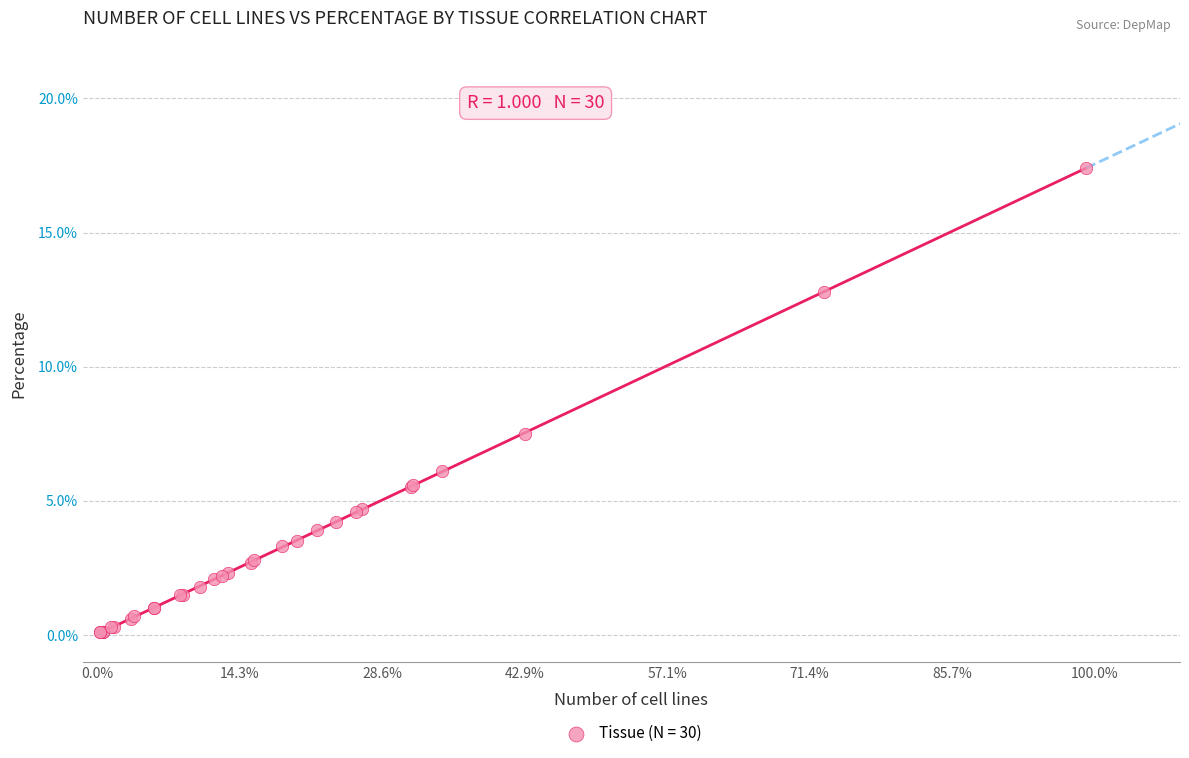

What Y value in the scatter plot is closest to 8?

7.5